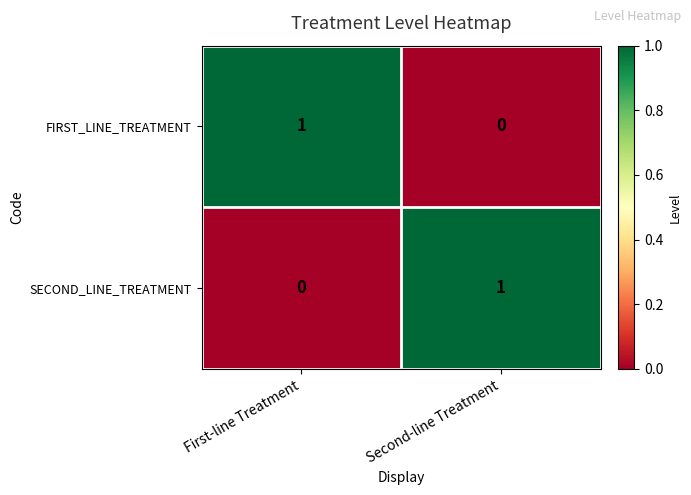

Is the value of FIRST_LINE_TREATMENT at First-line Treatment greater than the value of SECOND_LINE_TREATMENT at First-line Treatment?

Yes